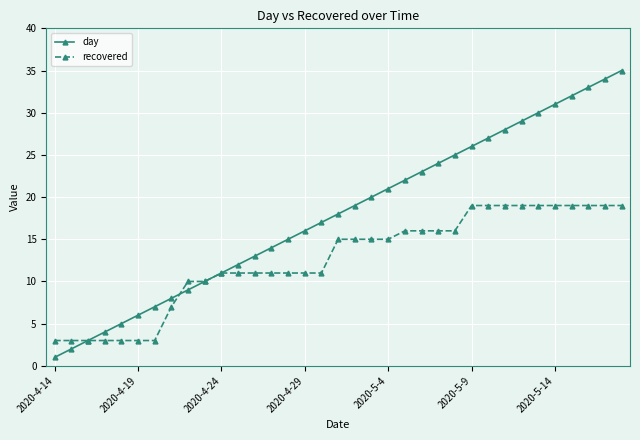

Which series has the largest range (max minus min)?

day